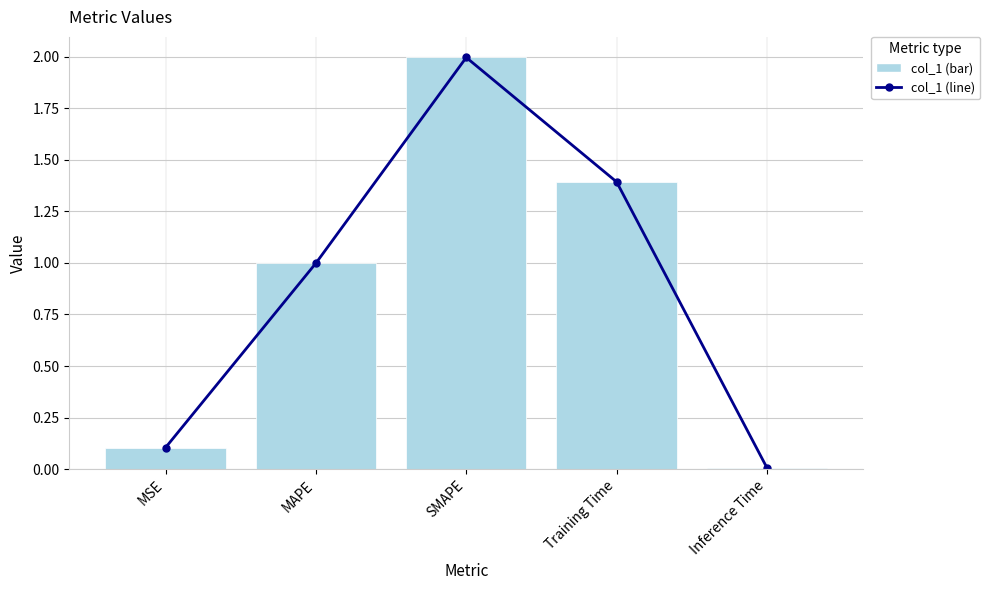

What is the difference between the maximum and minimum values in the col_1_line series?

2.0